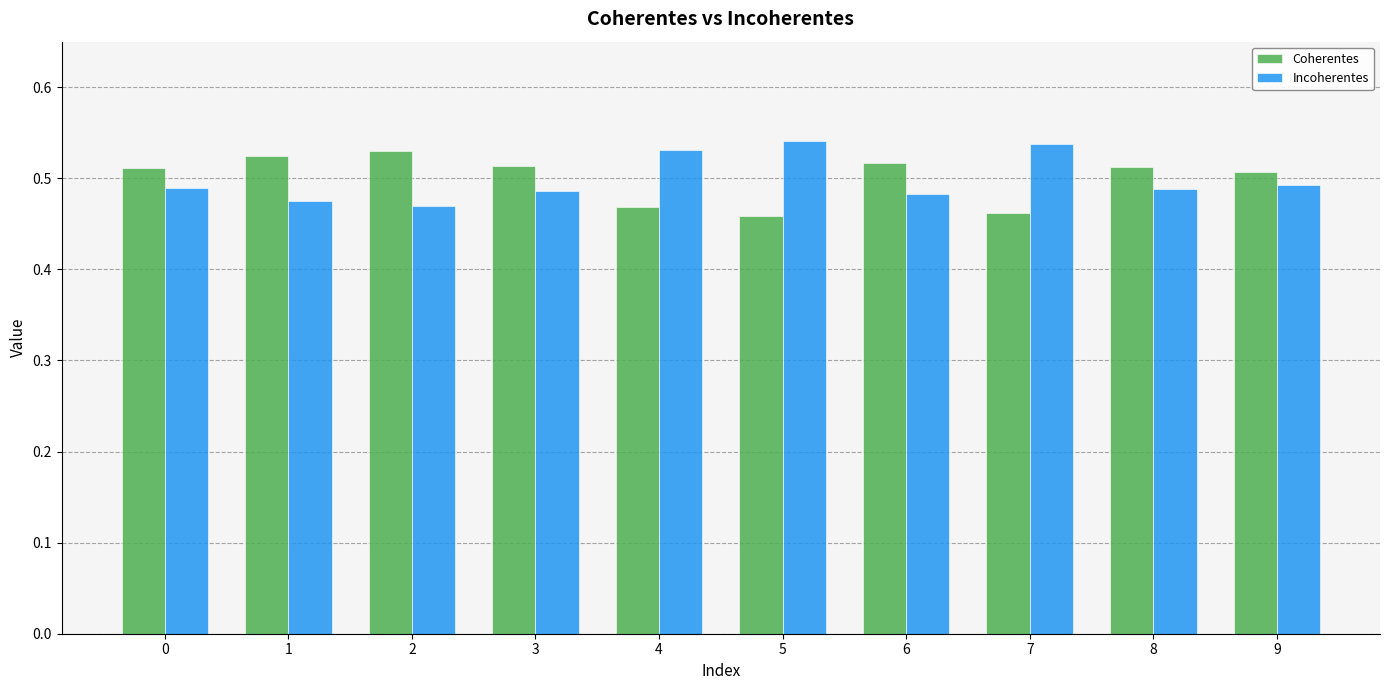

How many Coherentes values are between 0 and 1?

10